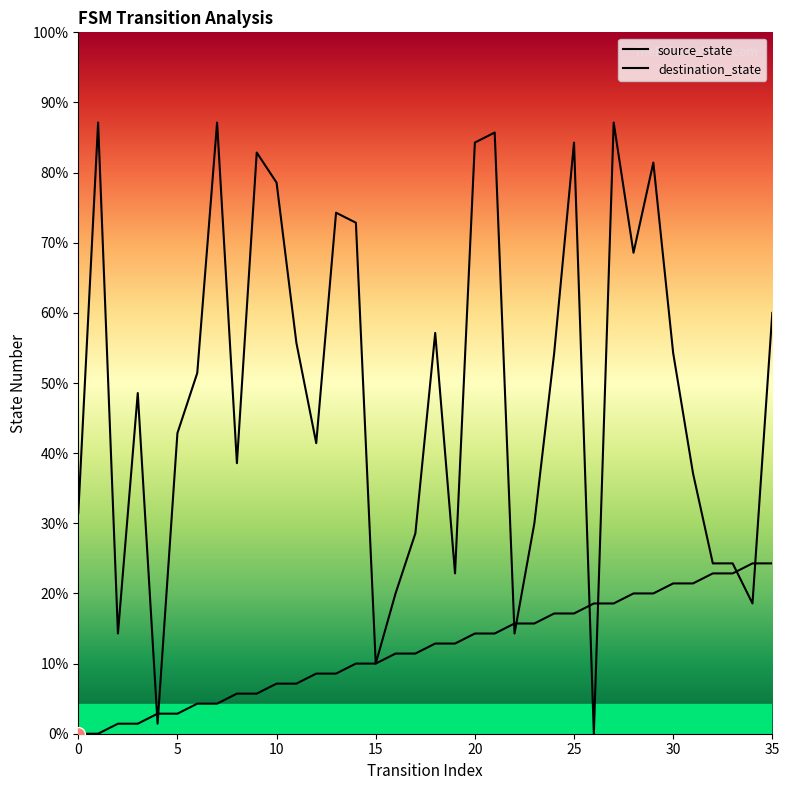

Which has a higher value, 27 or 28?

28